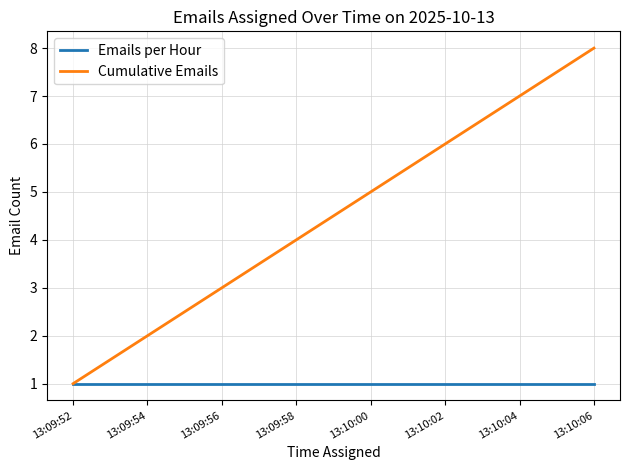

Which series has the largest total across all categories?

Cumulative Emails